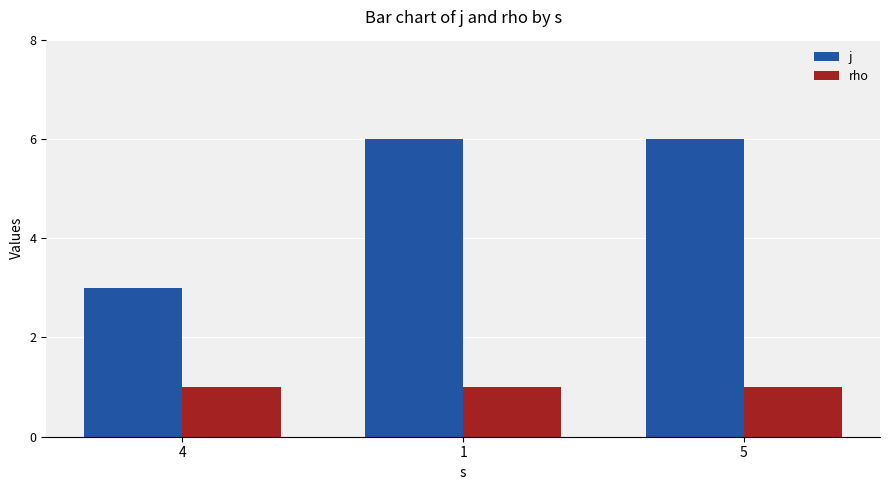

What is the lowest value of the j series?

3